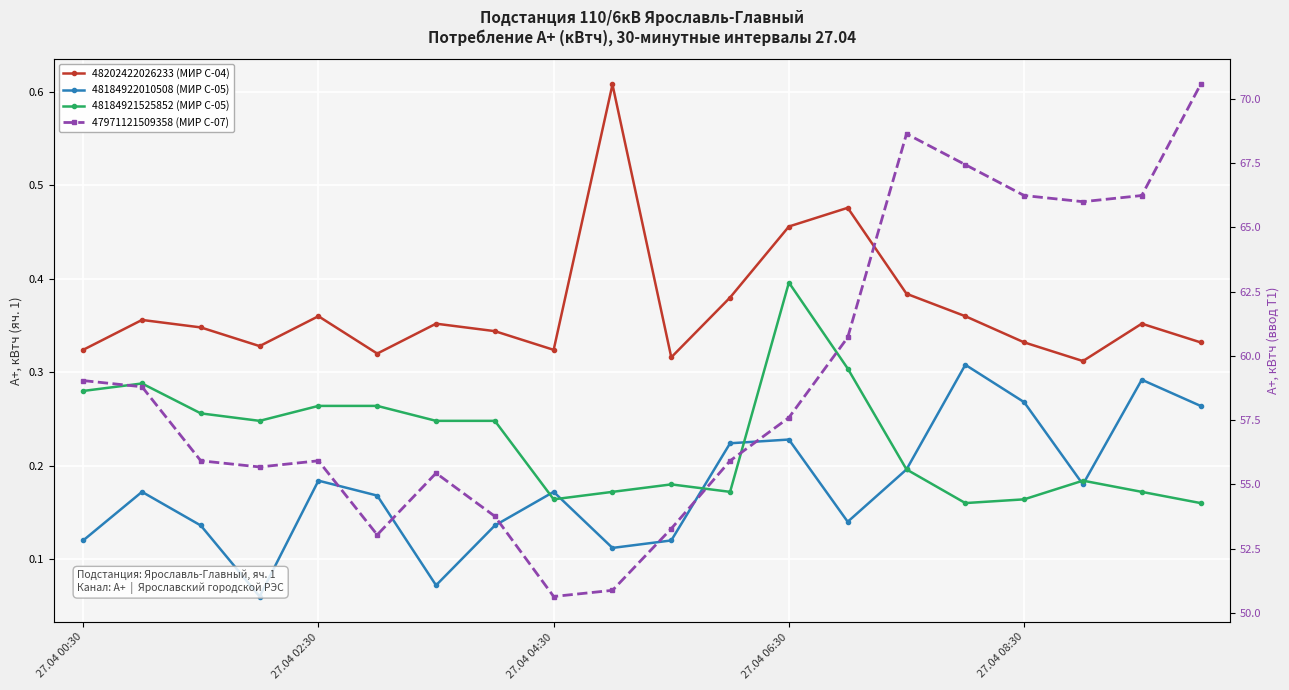

Between 14 and 17, which series saw the biggest shift?

47971121509358 (МИР С-07)